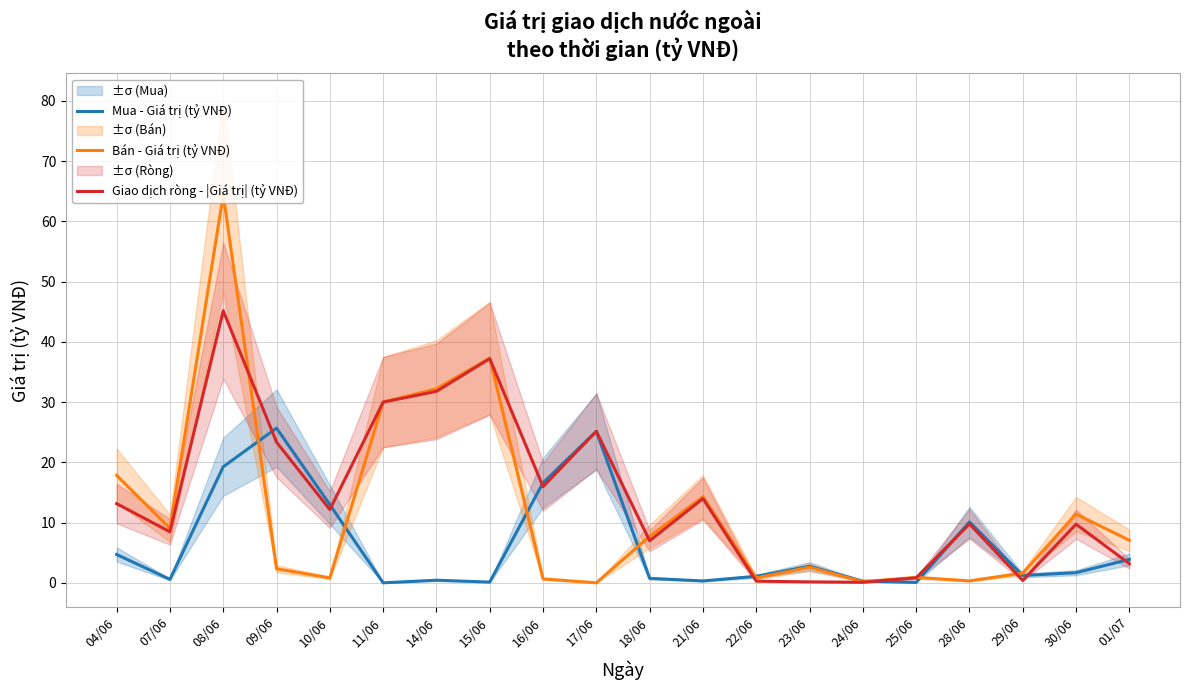

How many times do Bán - Giá trị (tỷ VNĐ) and Giao dịch ròng - |Giá trị| (tỷ VNĐ) cross each other?

5